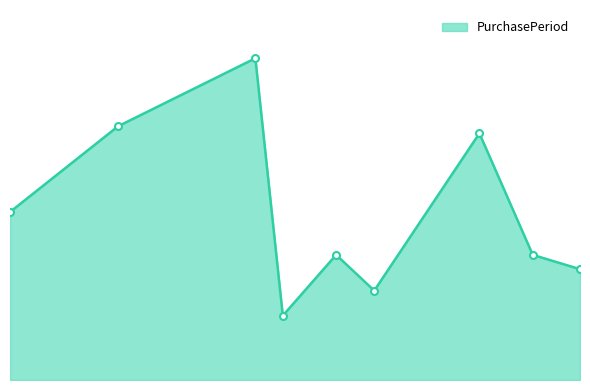

Is this an area chart (filled region under the line)?

Yes